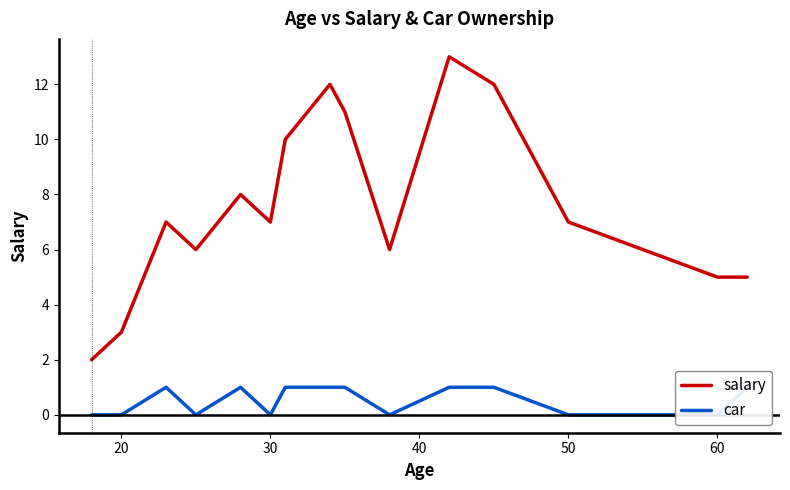

Is it true that salary equals 7 at 50?

True